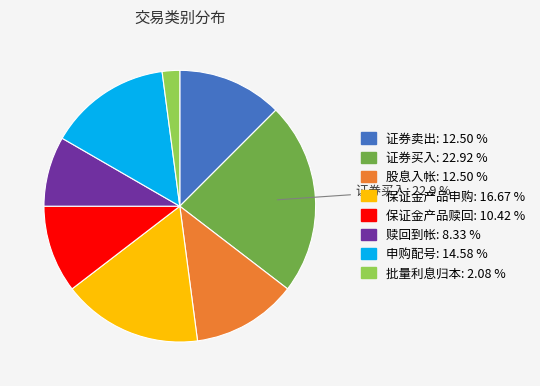

What is the smallest slice in the pie chart?

批量利息归本